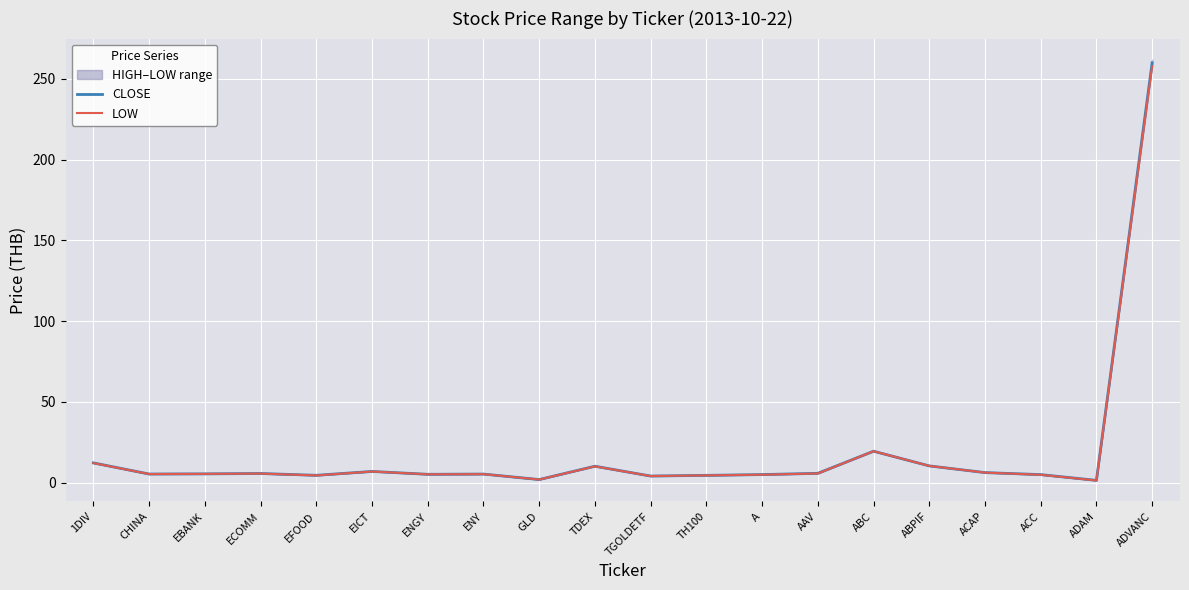

The value of CLOSE at EFOOD is 7.5. True or false?

False